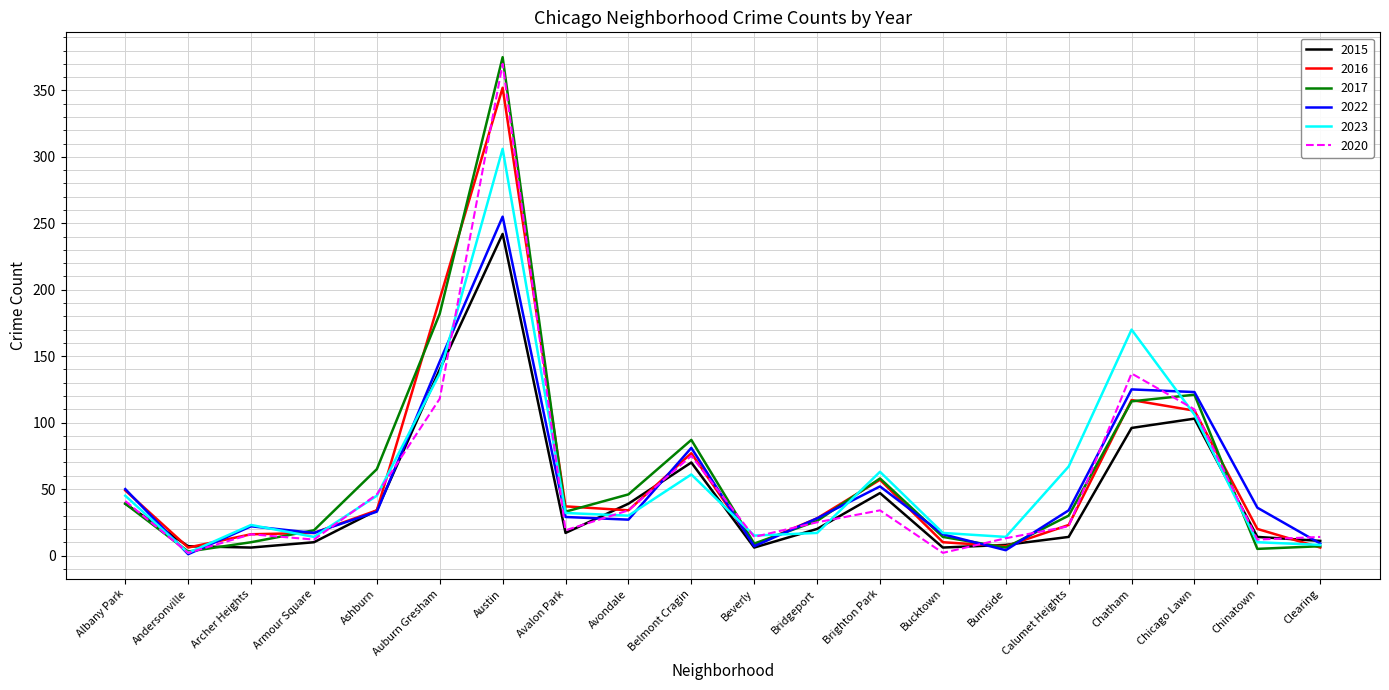

Which category has the highest value across all series?

Austin